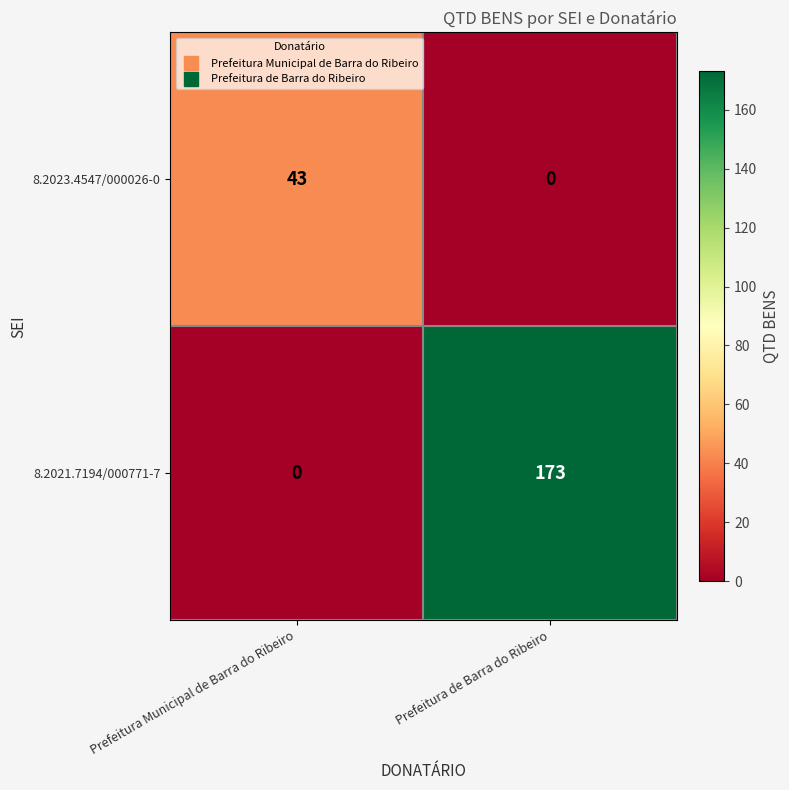

Is it true that 8.2021.7194/000771-7 equals -71 at Prefeitura Municipal de Barra do Ribeiro?

False